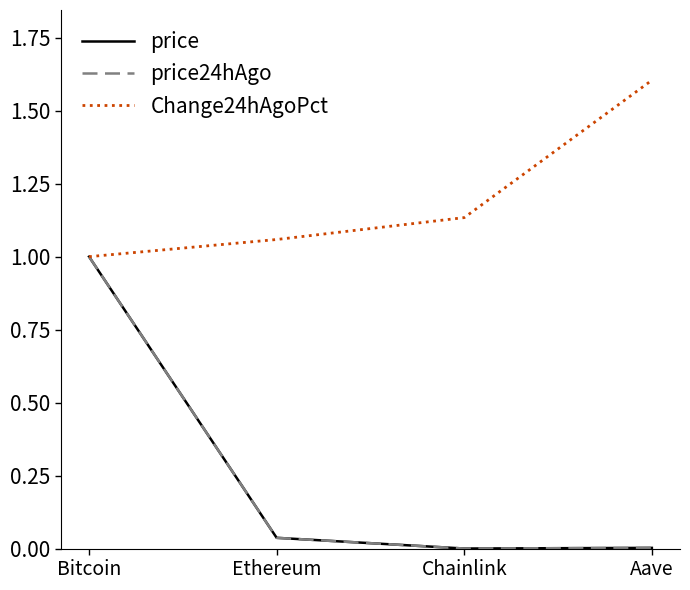

What is the difference between the price values at Ethereum and Bitcoin?

1.0